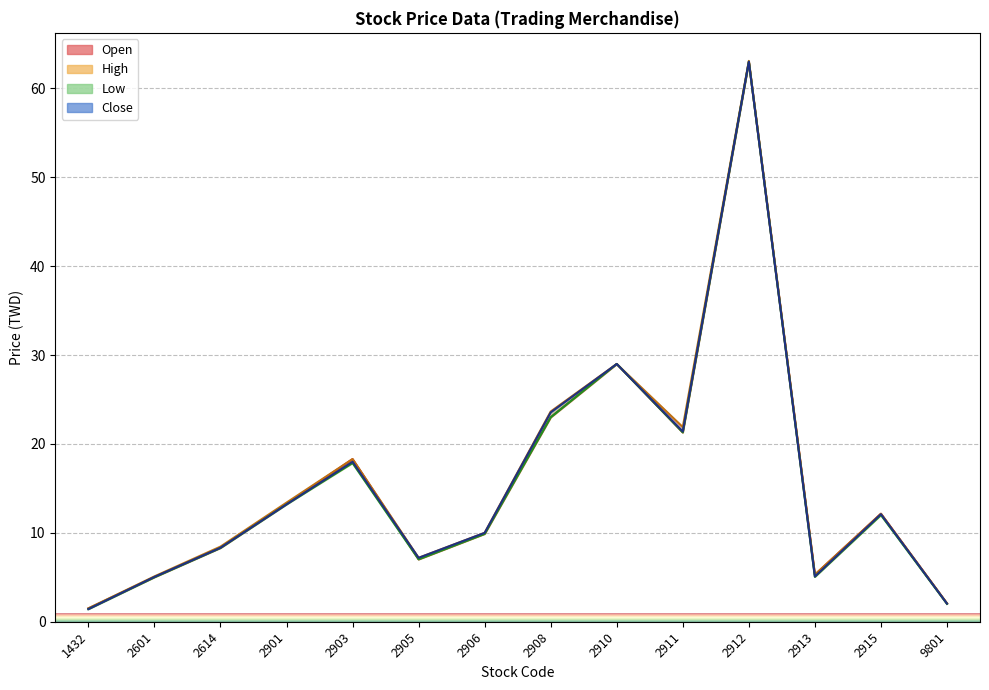

What is the approximate value of High at 1432?

1.5